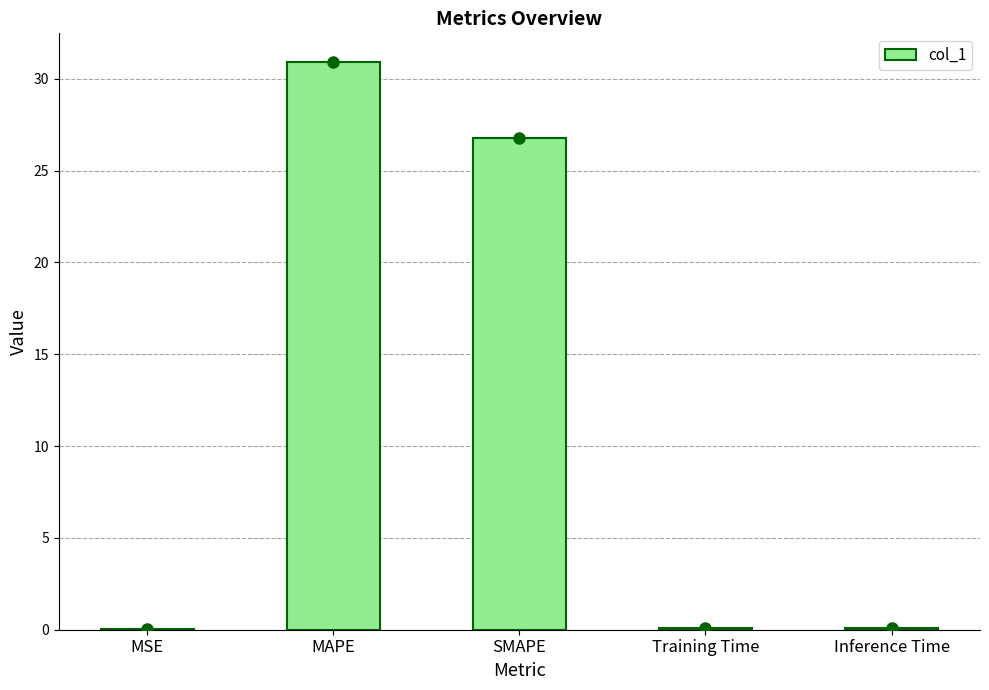

What is the sum of the values at Training Time and Inference Time?

0.2